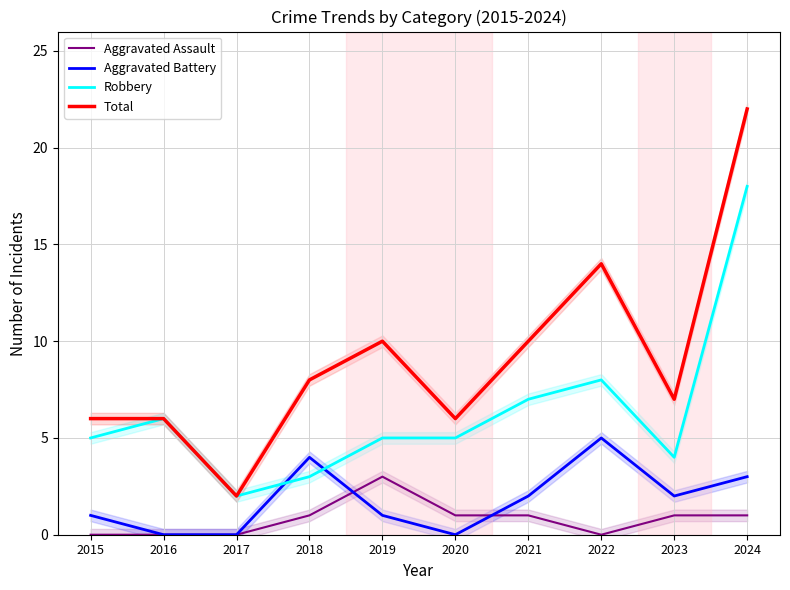

True or false: Robbery has more than 1 interior local peaks.

True